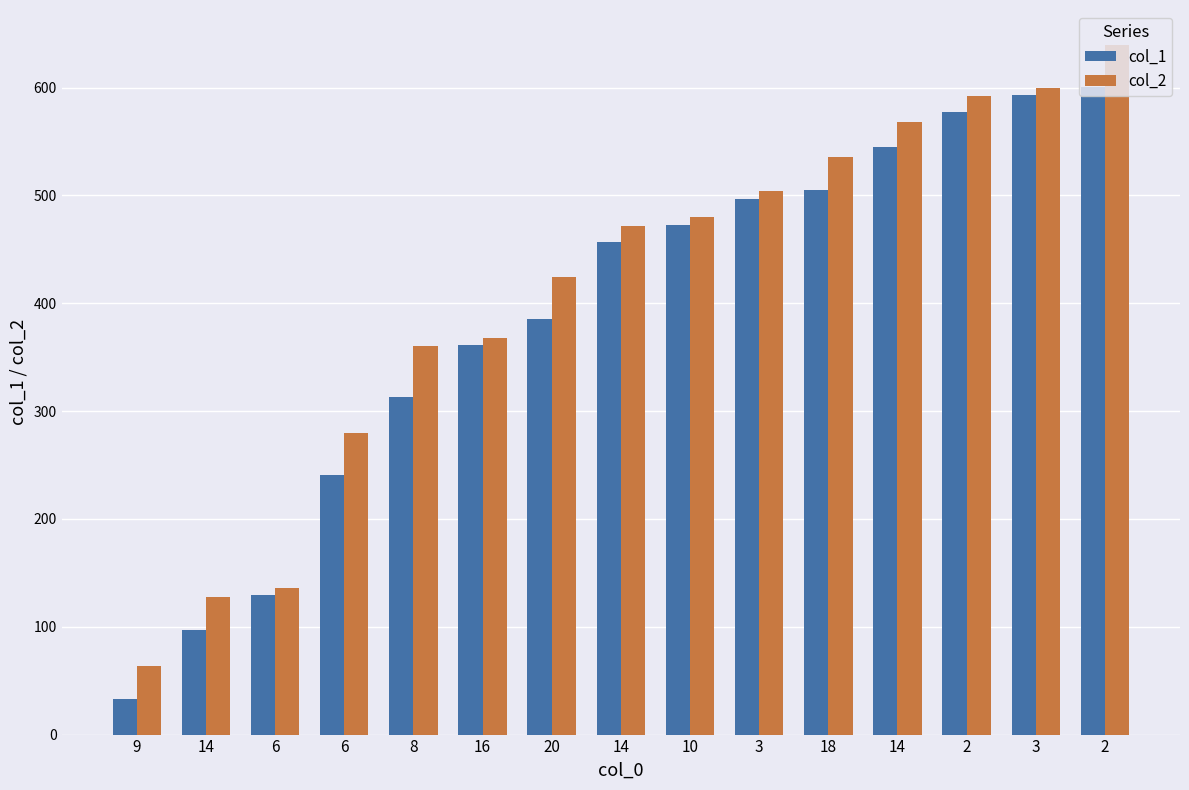

What are all the series names shown in the legend?

col_1, col_2